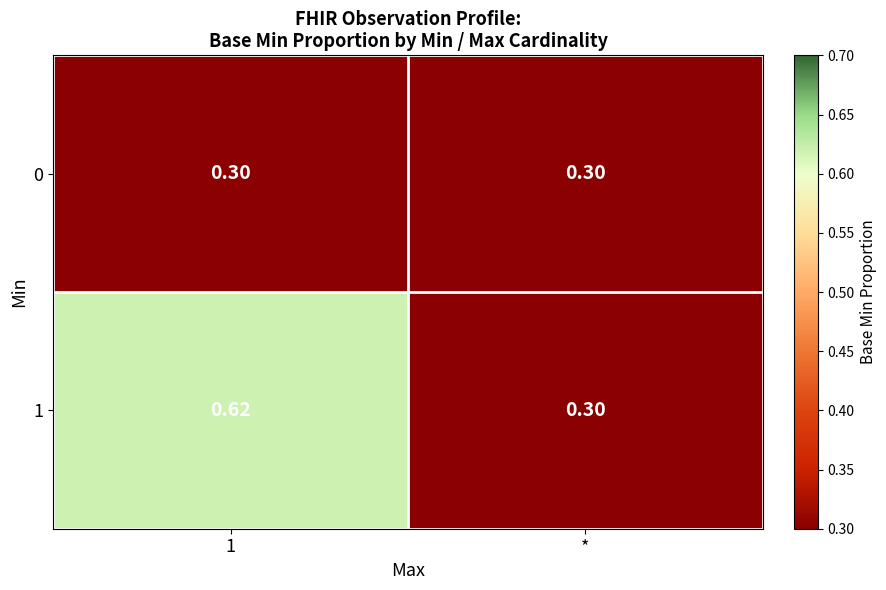

At how many categories does at least one series exceed 0?

2